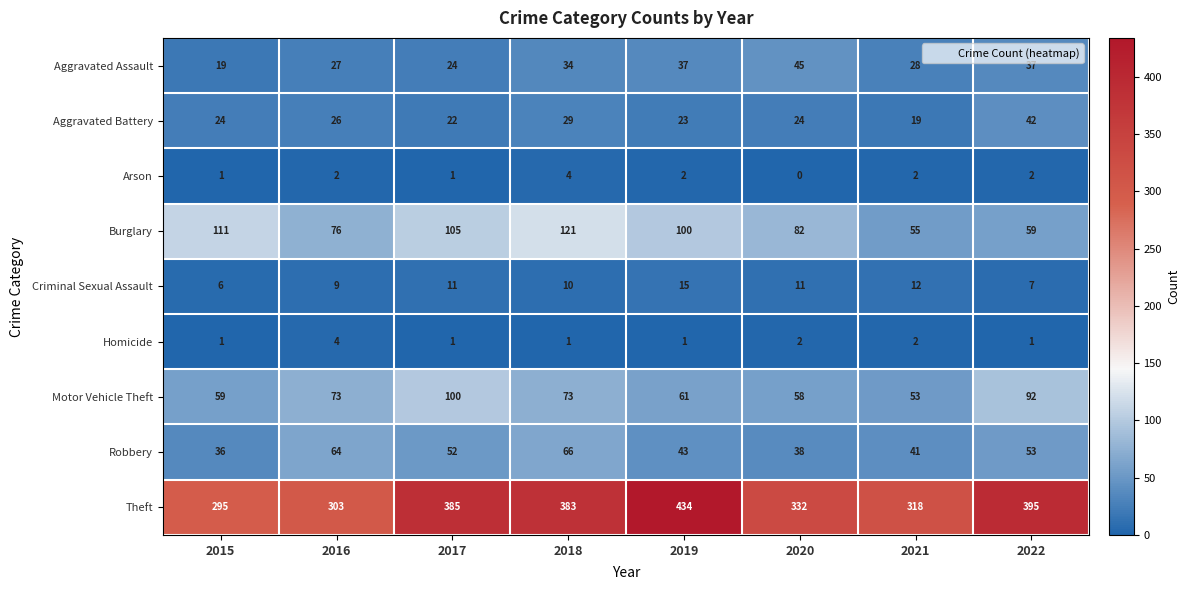

What is the spread (max minus min) of values at 2021?

316